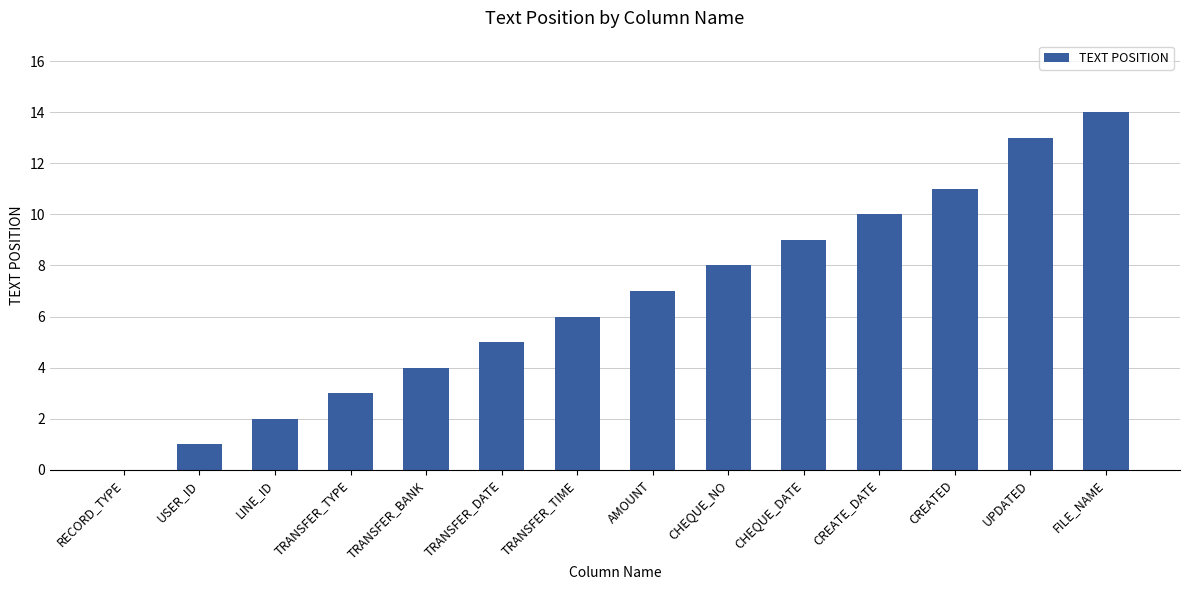

Count the number of categories in the chart.

14